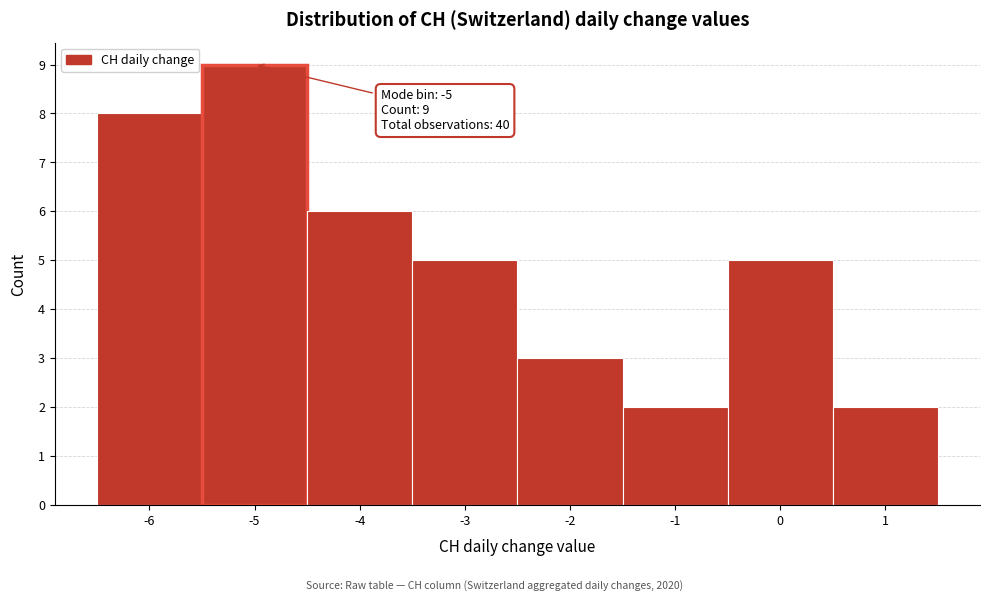

Which range on the x-axis has the tallest bar?

-5.5 to -4.5